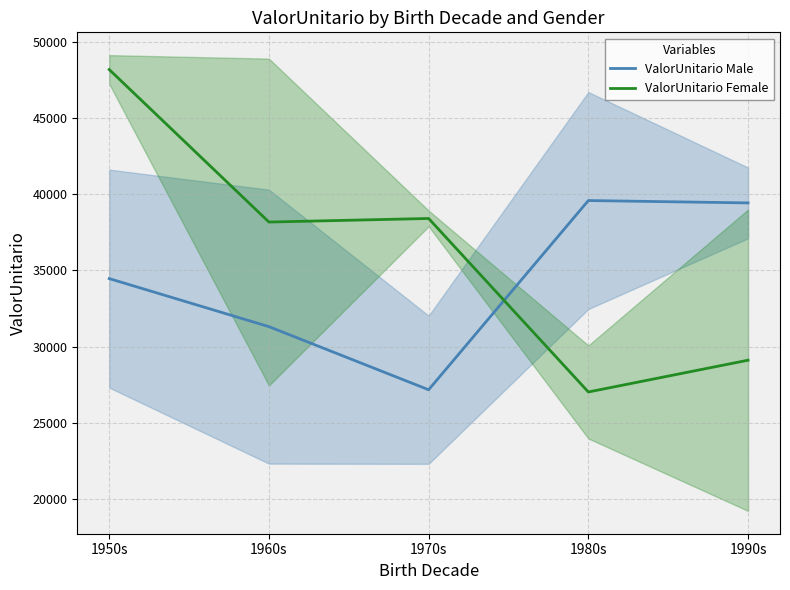

True or false: ValorUnitario Female has more than 0 points higher than both neighbors.

True